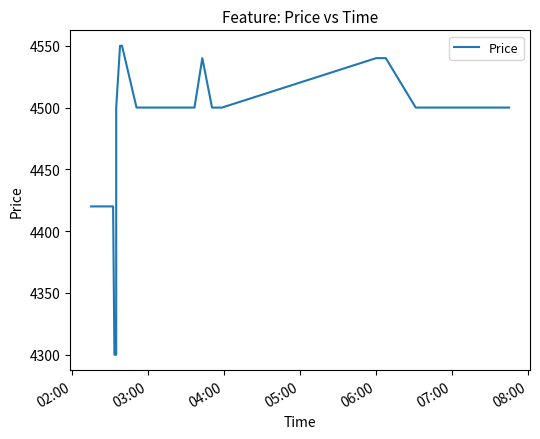

How many lines are shown in the chart?

1